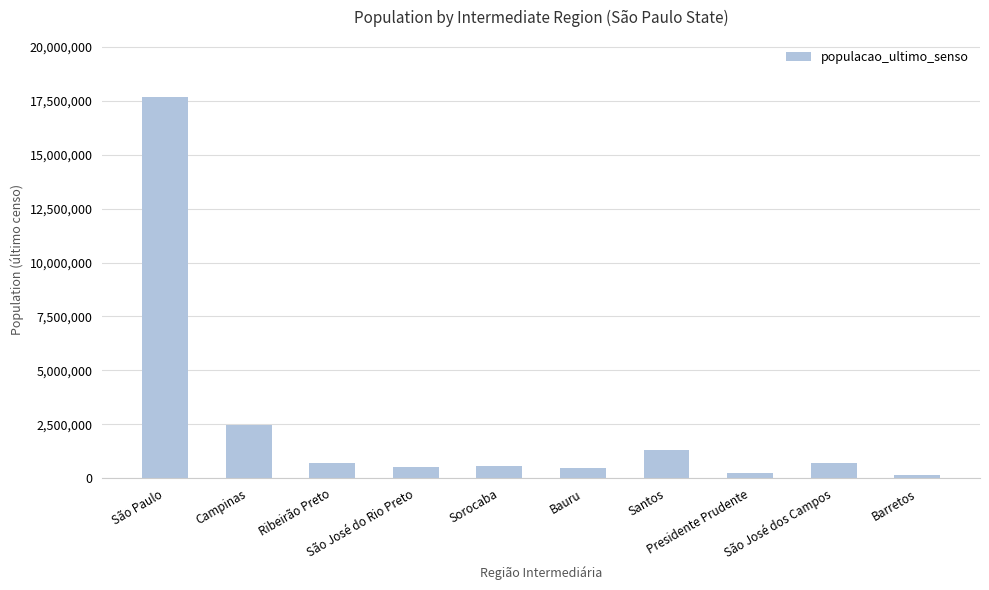

What is the greatest value displayed?

17663672